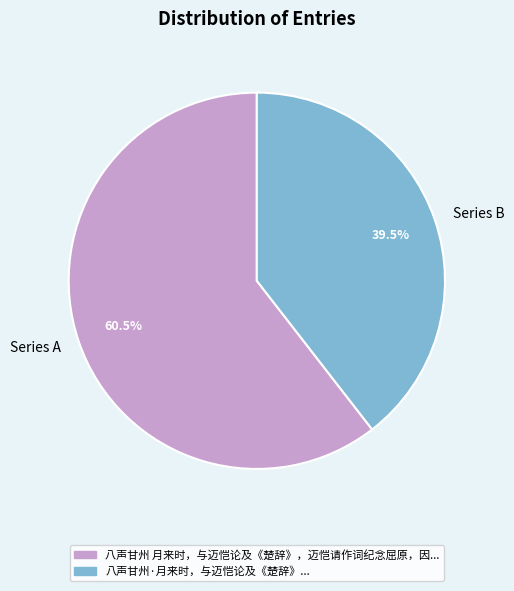

Does any single category account for the majority?

Yes